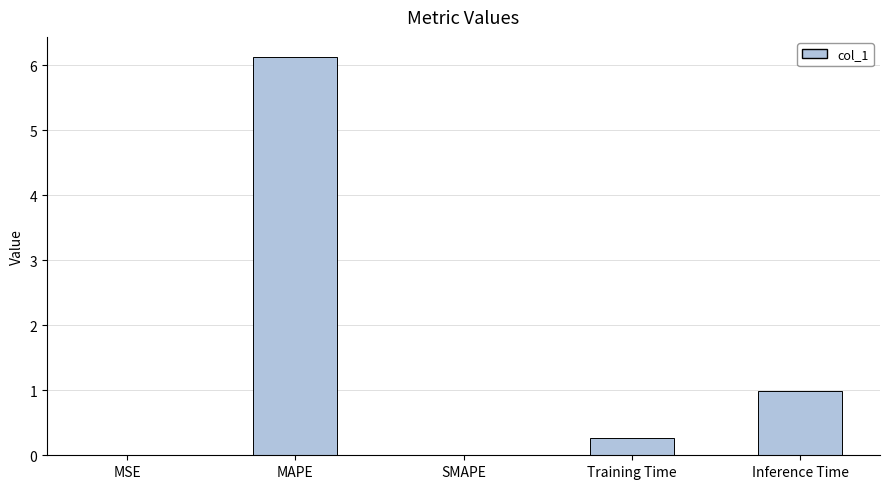

What is the greatest value displayed?

6.1